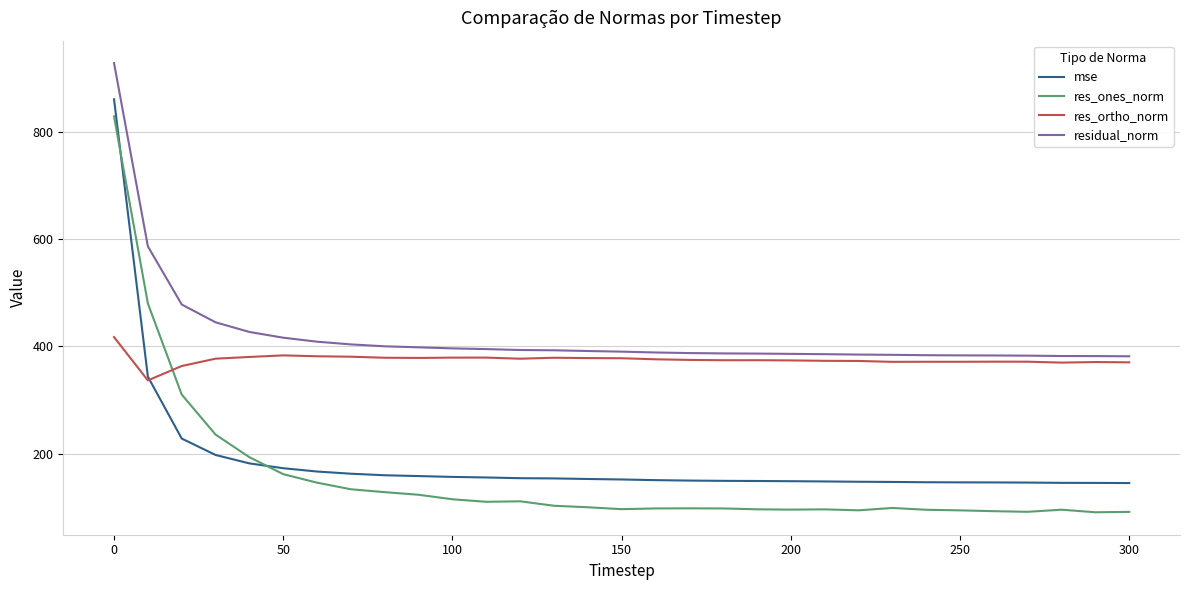

True or false: mse and residual_norm cross at least once.

False